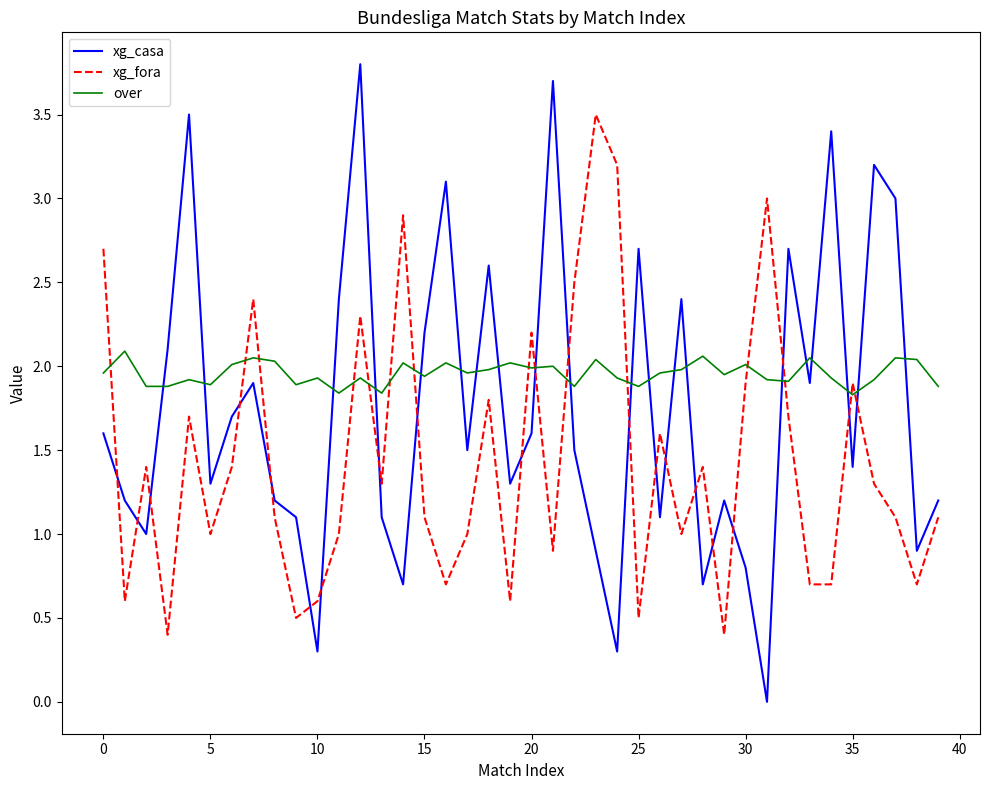

List the series in order of their peak value, lowest first.

over, xg_fora, xg_casa